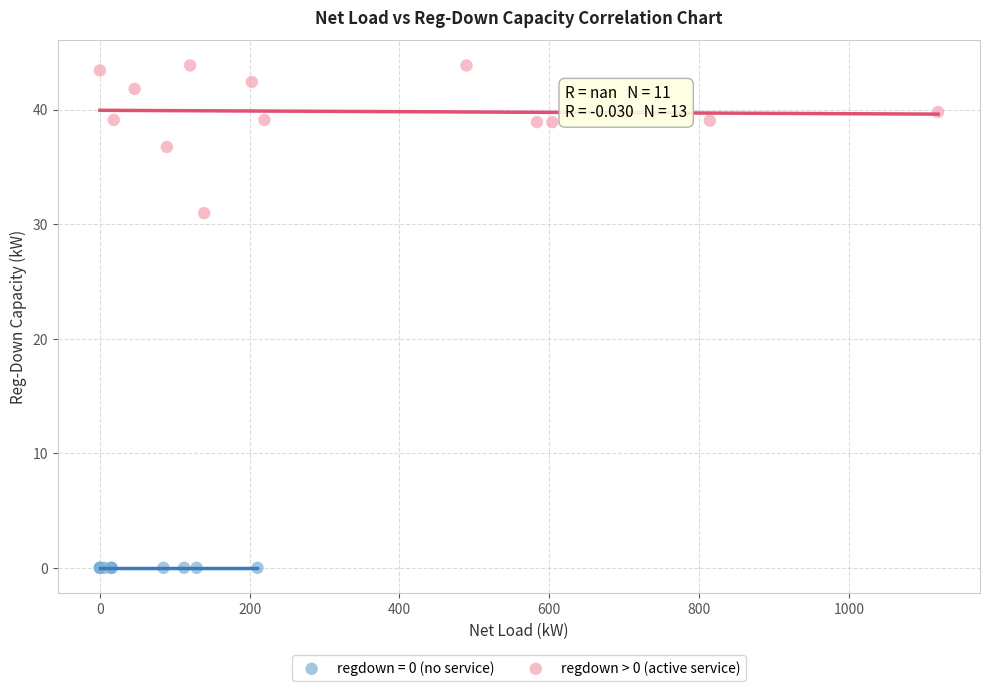

Which series reaches the minimum Y coordinate?

regdown = 0 (no service)